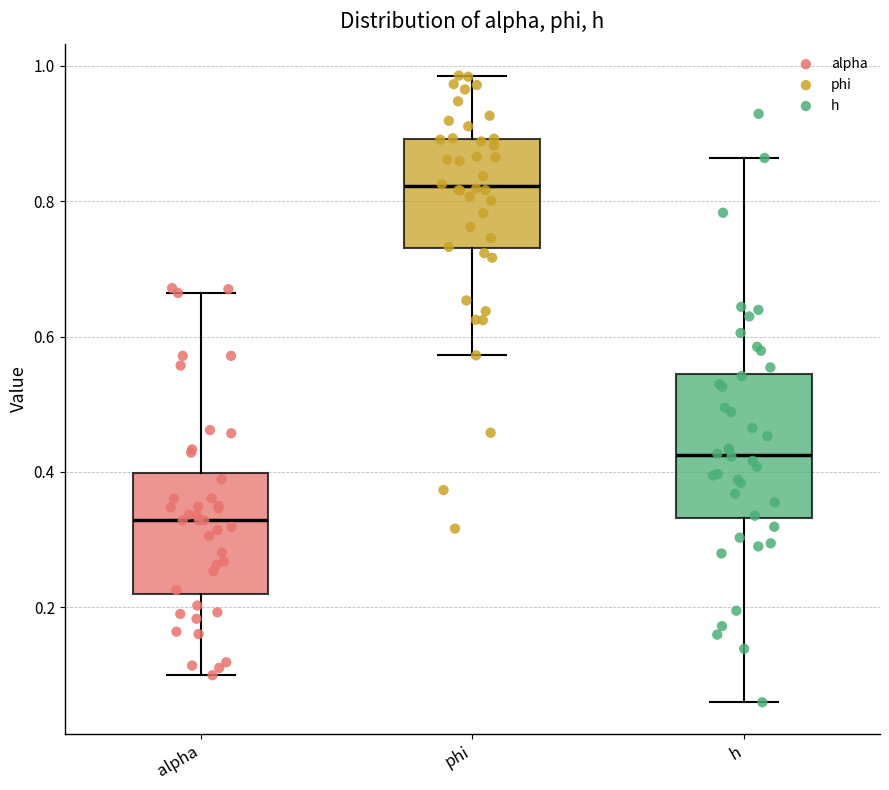

Comparing the boxes themselves (not the whiskers), which one is the tallest?

h